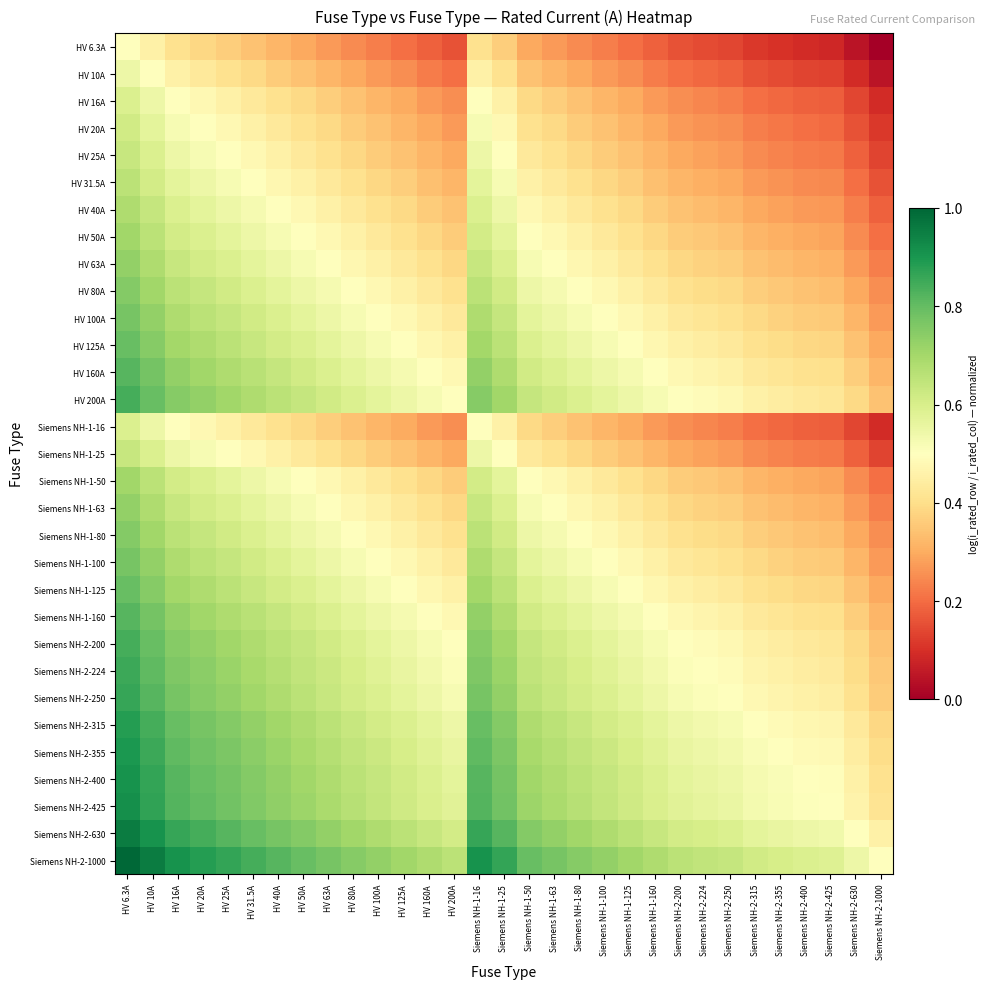

What is the greatest value displayed?

1.0